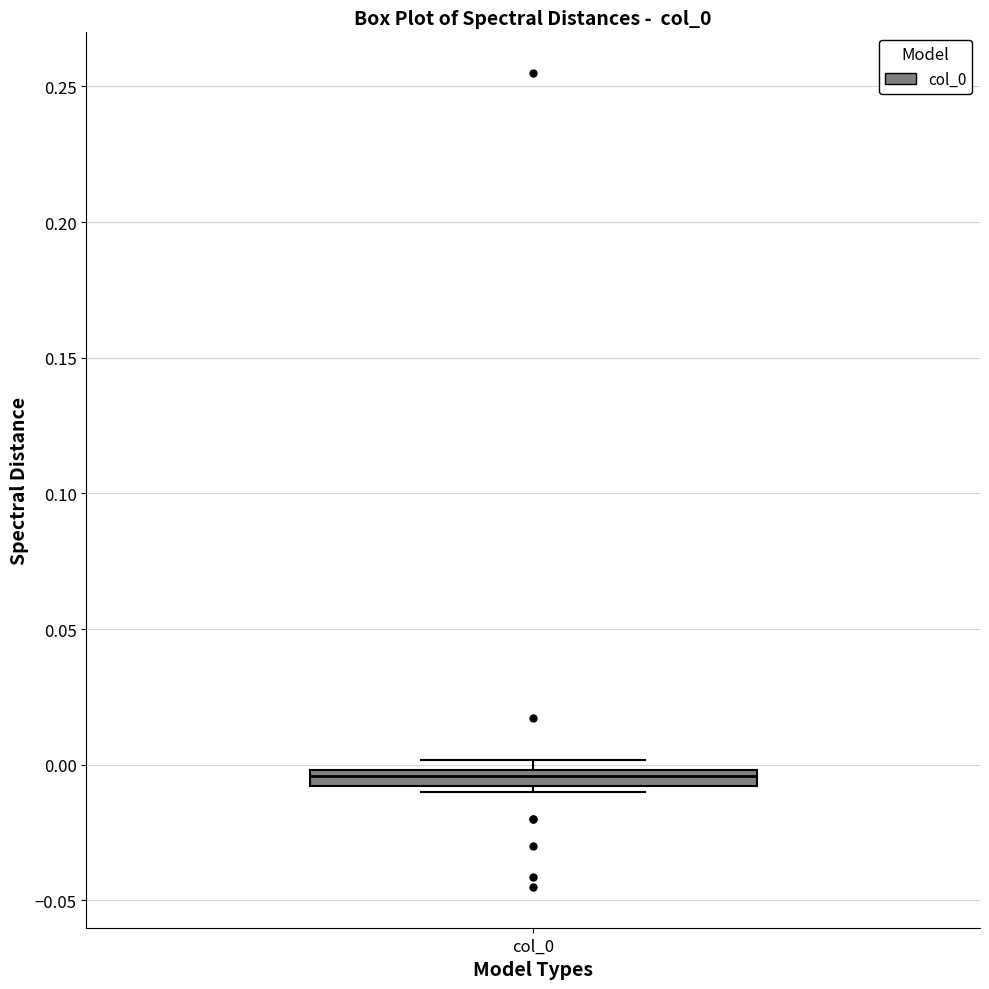

Where is the upper edge of the box for col_0 on the y-axis? The values are not printed on the chart, so give them approximately, as read against the axis.

0.000